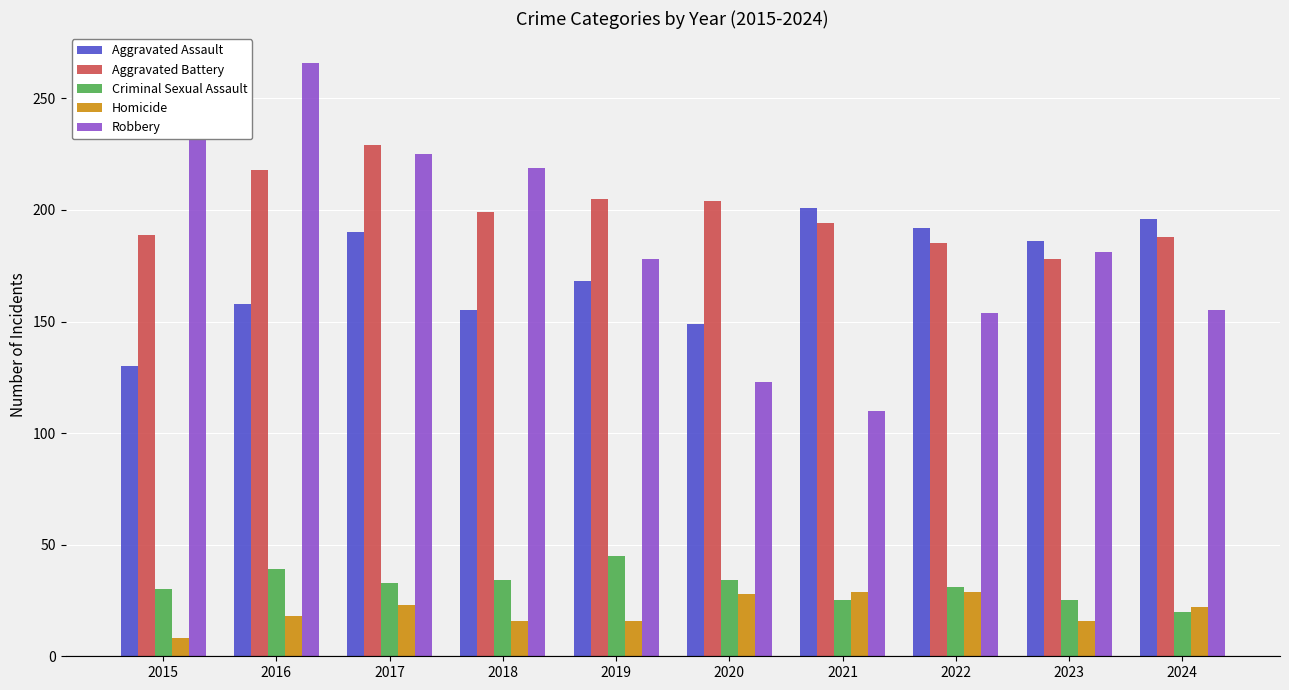

Read the Homicide value at 2017, to the nearest 10.

20